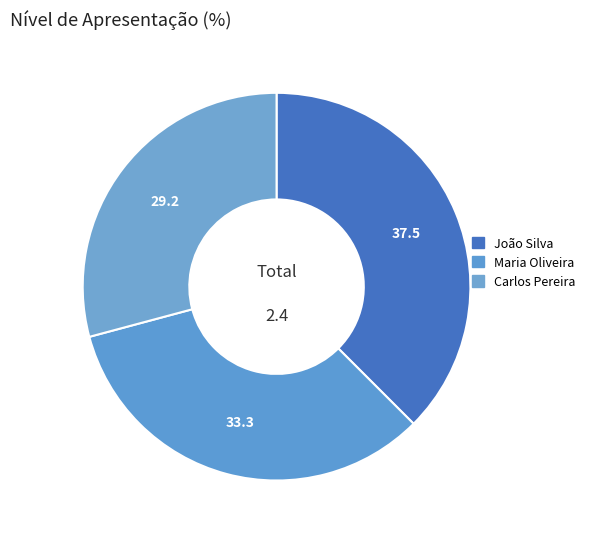

What percentage is the João Silva slice, to the nearest percent?

38%